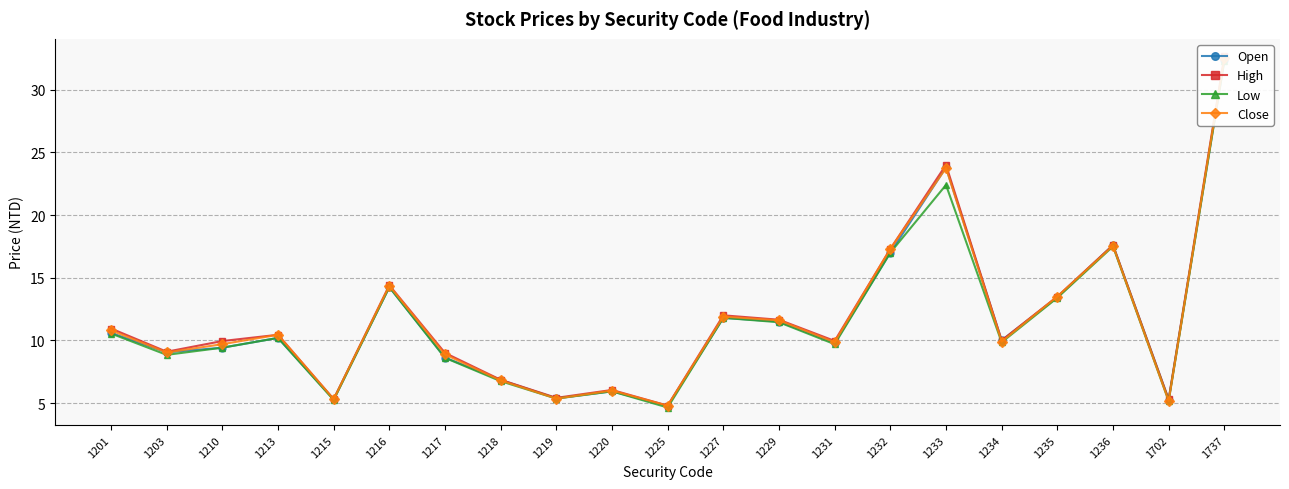

Reading right to left, what are all the values shown in this chart?

Open: 1737=32.4	1702=5.3	1236=17.6	1235=13.4	1234=10.0	1233=23.8	1232=17.0	1231=9.8	1229=11.5	1227=11.8	1225=4.8	1220=5.9	1219=5.4	1218=6.8	1217=8.6	1216=14.2	1215=5.3	1213=10.2	1210=9.4	1203=9.1	1201=10.6
High: 1737=32.6	1702=5.3	1236=17.6	1235=13.5	1234=10.0	1233=24.0	1232=17.3	1231=10.0	1229=11.7	1227=12.0	1225=4.8	1220=6.0	1219=5.4	1218=6.9	1217=9.0	1216=14.4	1215=5.3	1213=10.4	1210=9.9	1203=9.1	1201=10.9
Low: 1737=32.3	1702=5.2	1236=17.5	1235=13.4	1234=9.8	1233=22.4	1232=17.0	1231=9.7	1229=11.4	1227=11.8	1225=4.7	1220=5.9	1219=5.4	1218=6.8	1217=8.6	1216=14.2	1215=5.2	1213=10.2	1210=9.4	1203=8.8	1201=10.6
Close: 1737=32.5	1702=5.2	1236=17.6	1235=13.5	1234=9.9	1233=23.8	1232=17.3	1231=9.9	1229=11.6	1227=11.9	1225=4.8	1220=6.0	1219=5.4	1218=6.8	1217=8.9	1216=14.3	1215=5.3	1213=10.4	1210=9.7	1203=9.0	1201=10.8